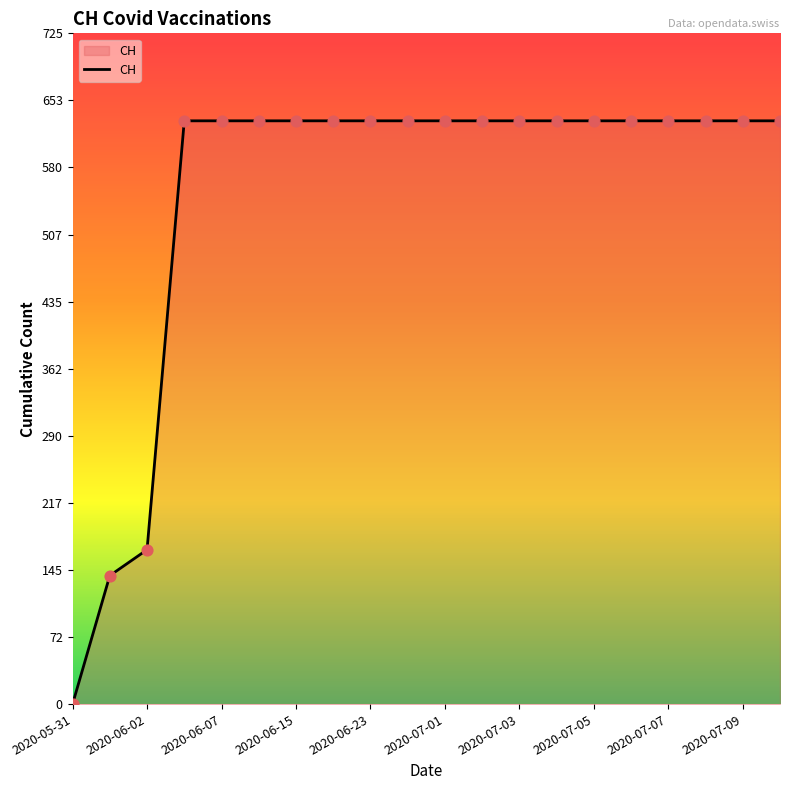

What is the greatest value displayed?

631